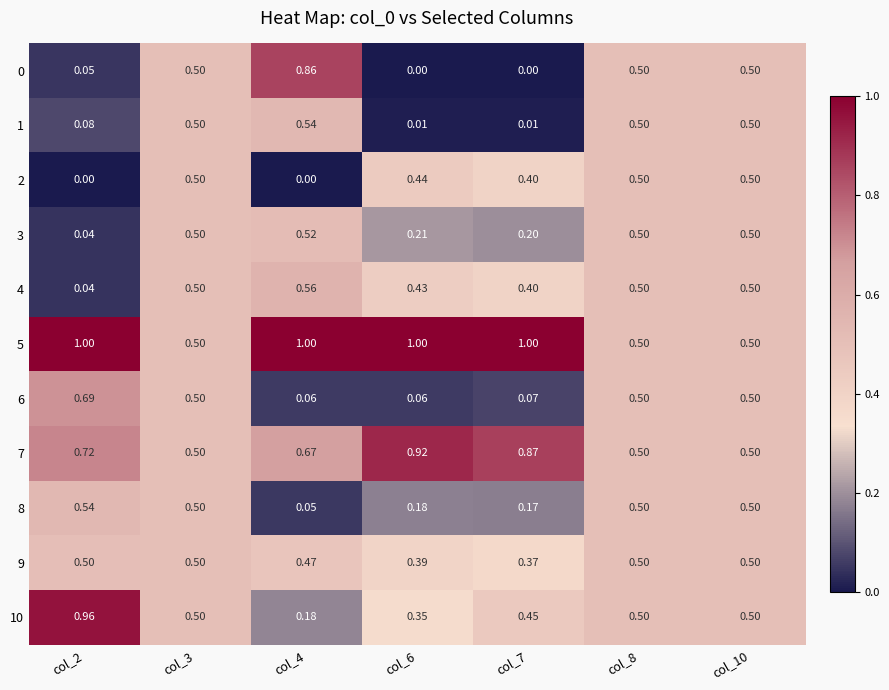

Is the value of 3 at col_7 greater than the value of 2 at col_6?

No